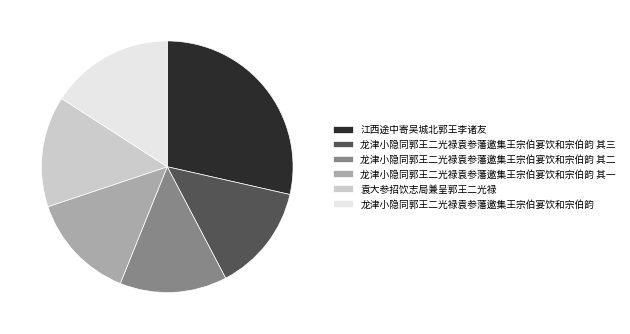

Does 龙津小隐同郭王二光禄袁参藩邀集王宗伯宴饮和宗伯韵 其一 account for over 50% of the chart?

No